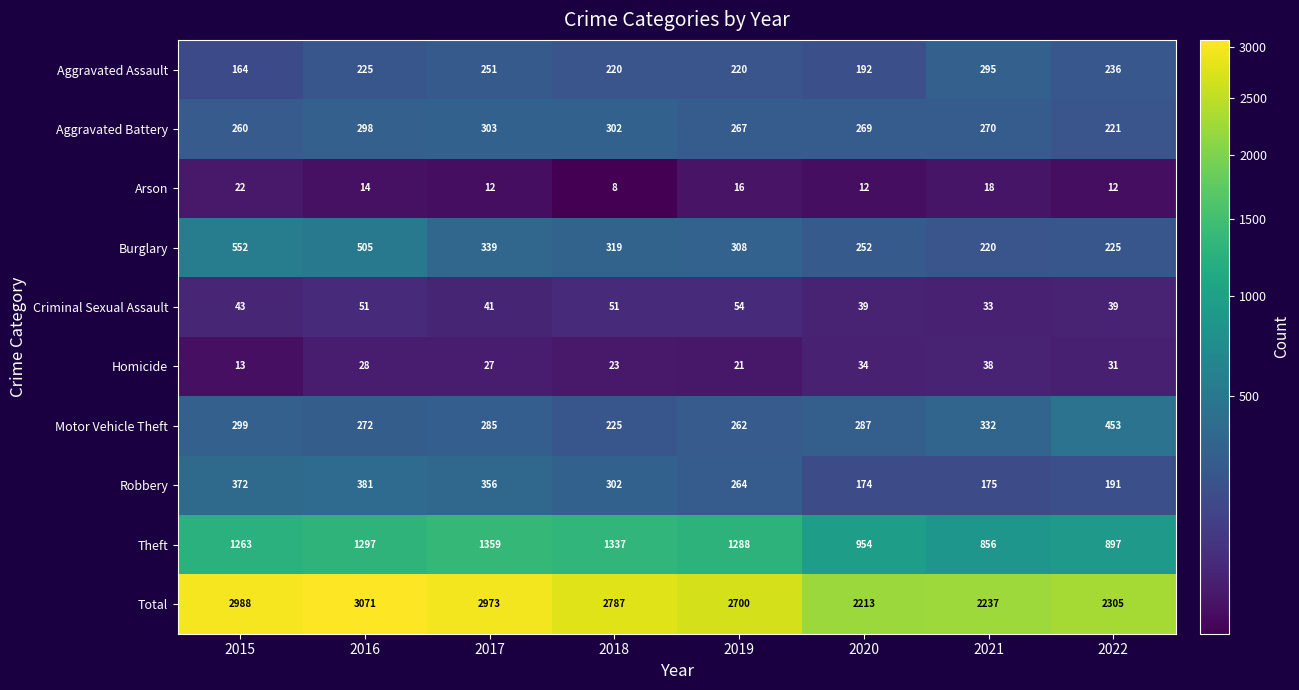

At which label is Total closest to 2642?

2019